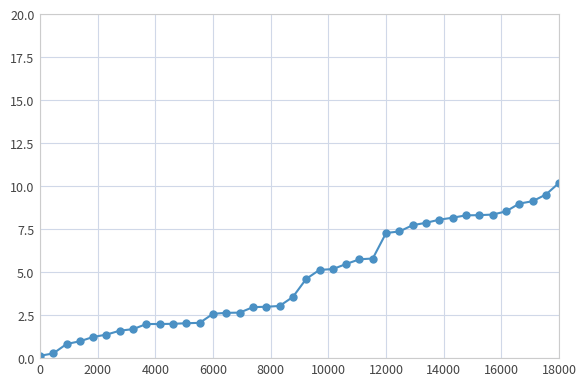

What is the maximum value shown in the chart?

10.2